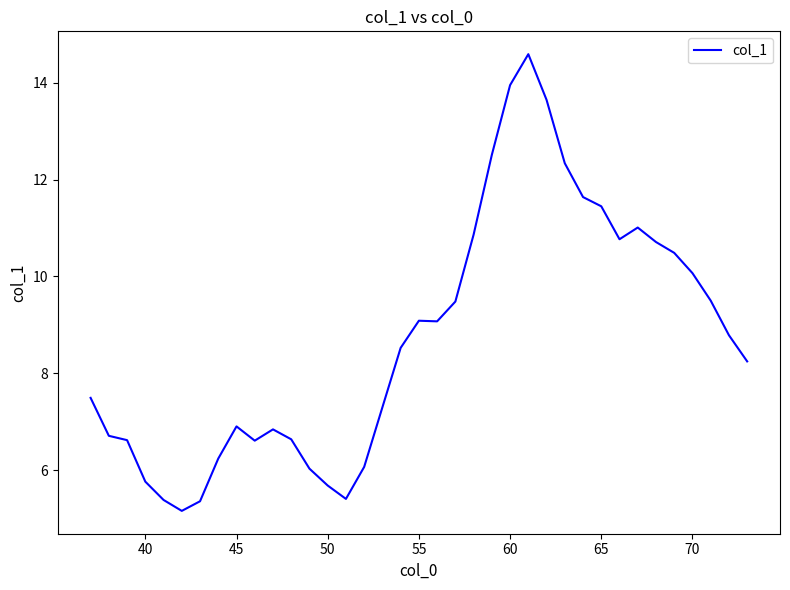

Is this an area chart (filled region under the line)?

No